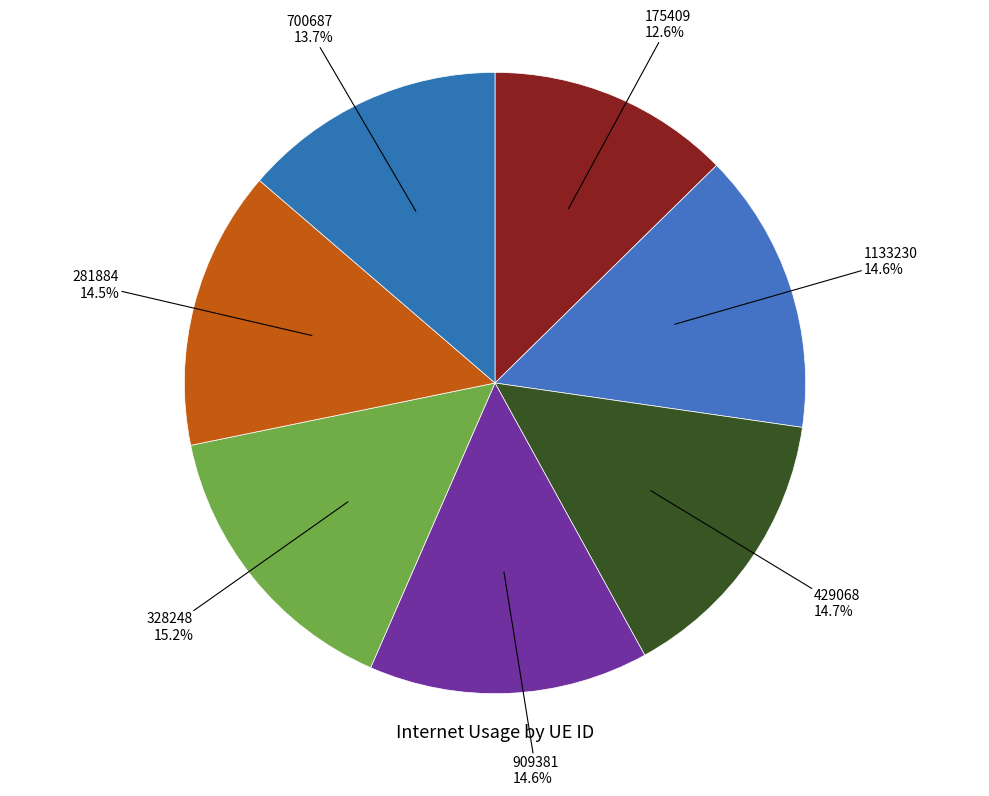

How many segments does this pie chart have?

7